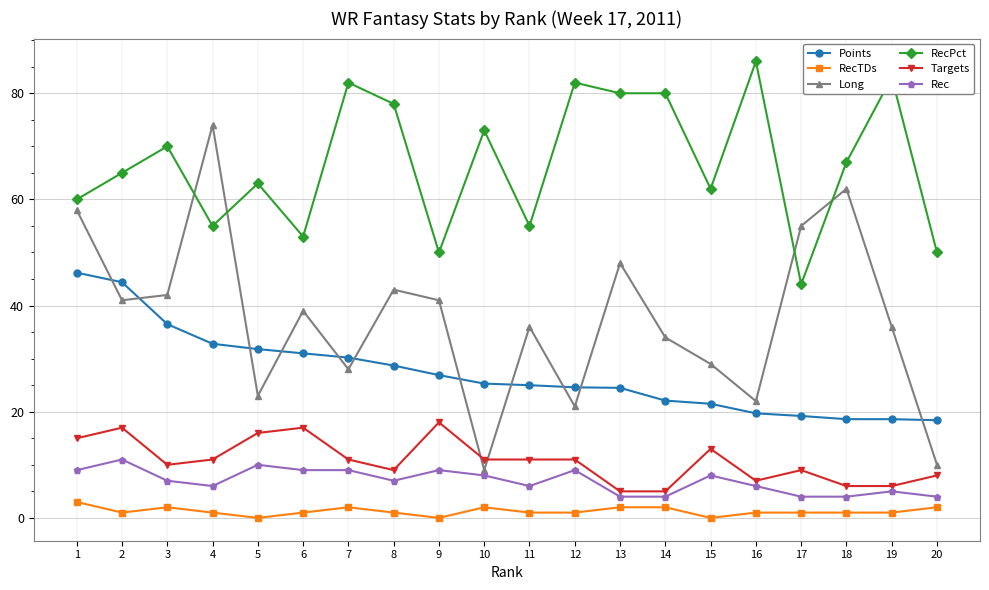

What is the total value across all series at 16?

141.7